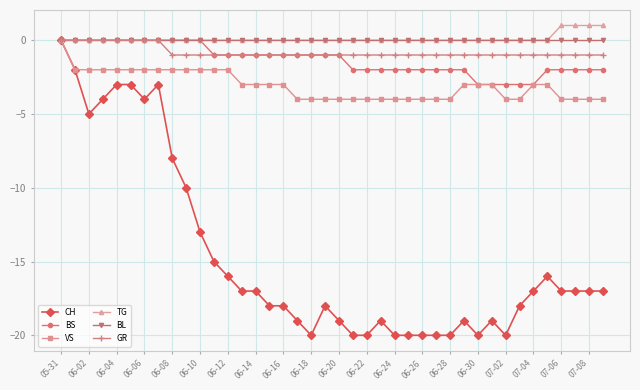

What is the value of the BS point at the 30th from the left?

-2